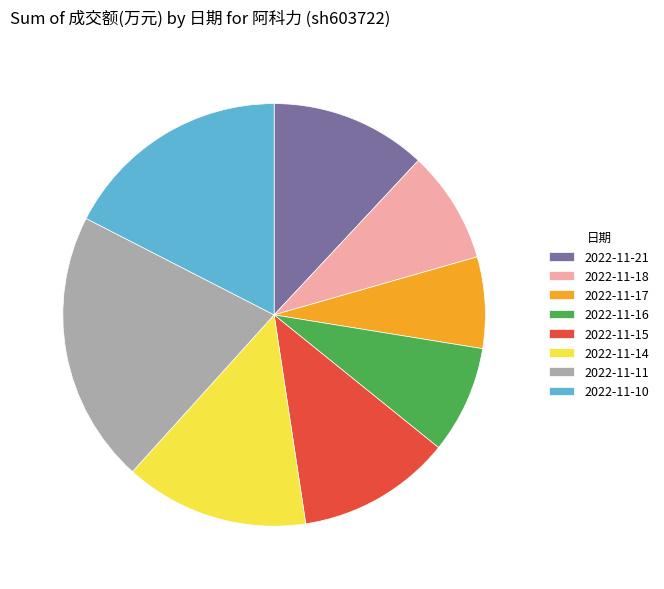

What is the largest slice in the pie chart?

2022-11-11